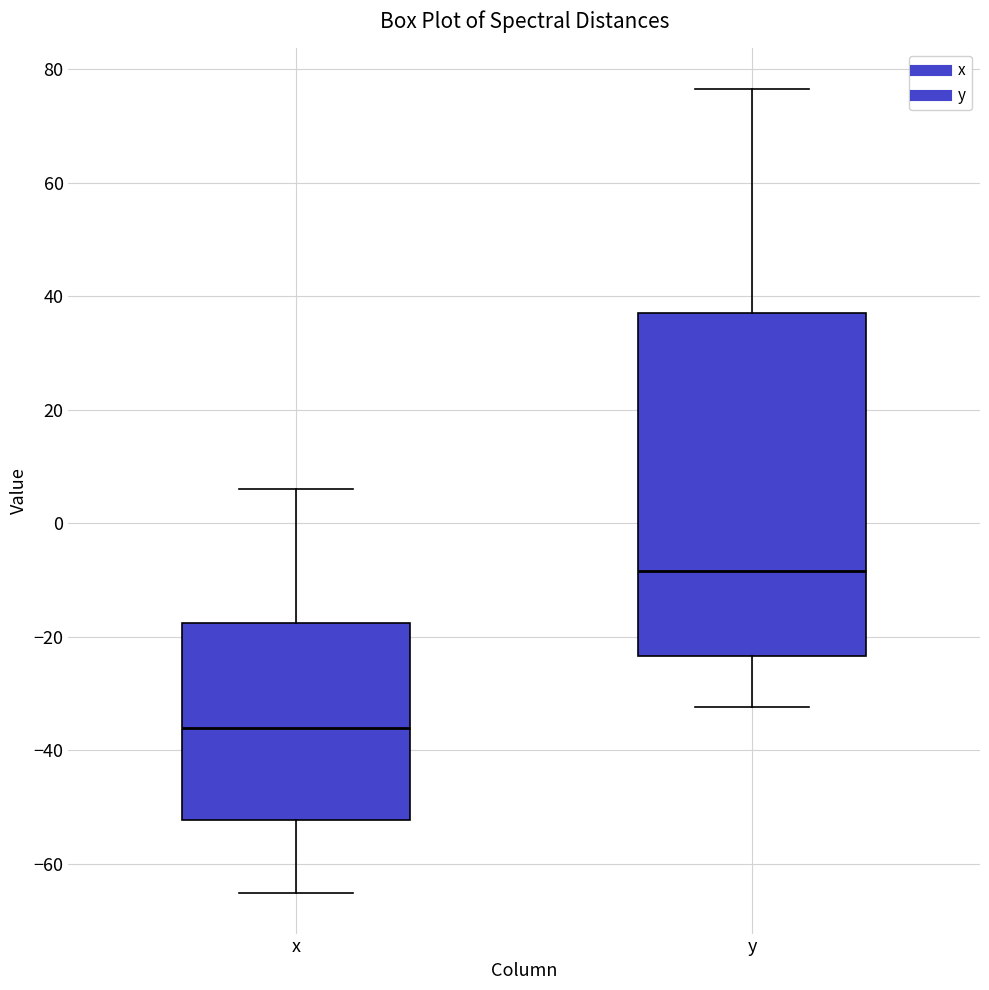

Reading left to right, read every box against the y-axis: the position of its median line, the range the box covers, and the ends of its whiskers. The values are not printed on the chart, so give them approximately, as read against the axis.

x: median -36, box -52 to -18, whiskers -66 to 6
y: median -8, box -24 to 38, whiskers -32 to 76